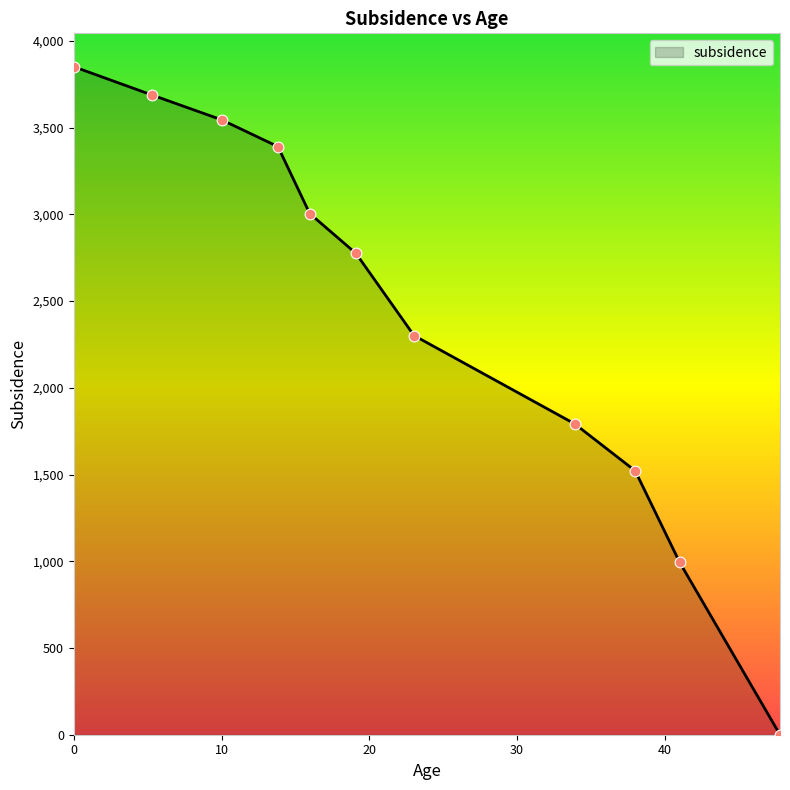

What is the difference between the maximum and minimum values?

3850.7